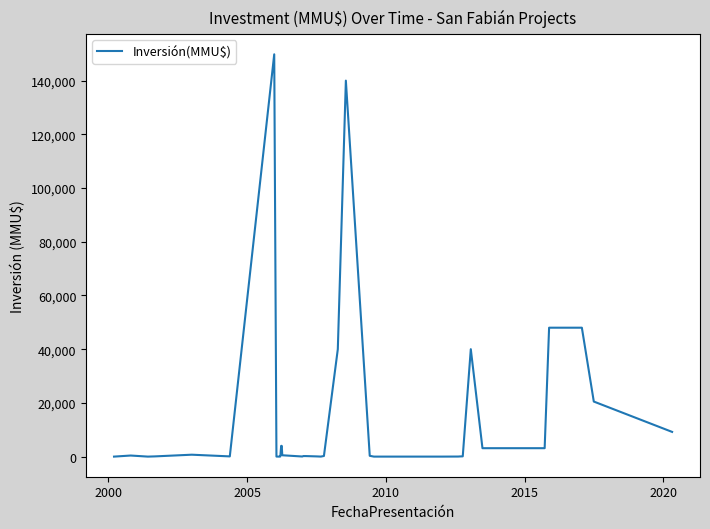

What is the greatest value displayed?

149800